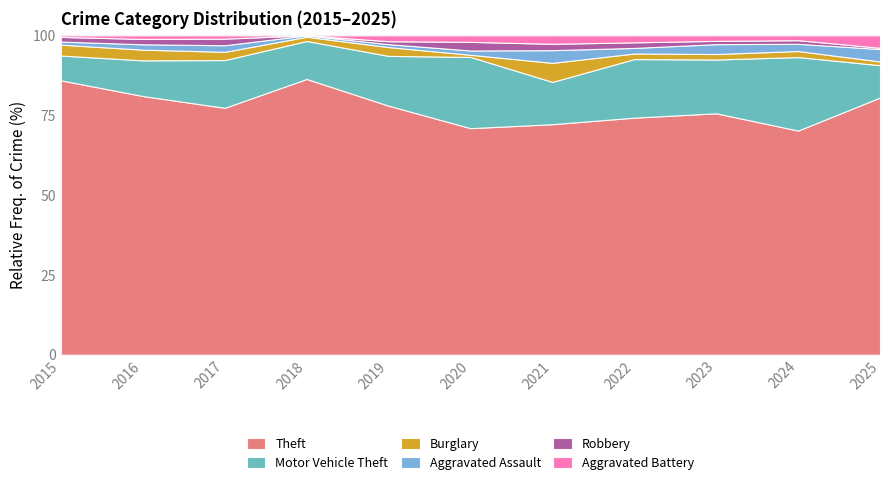

Is it true that Theft equals 72.2 at 2021?

True